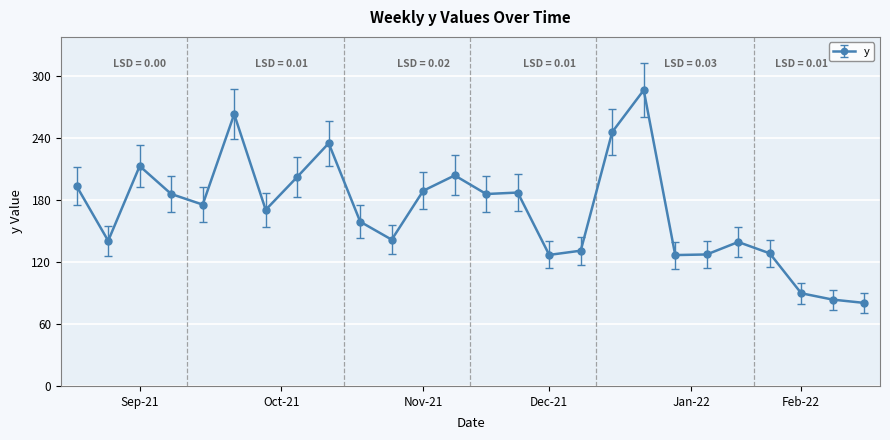

True or false: there are more than 0 points higher than both neighbors.

True